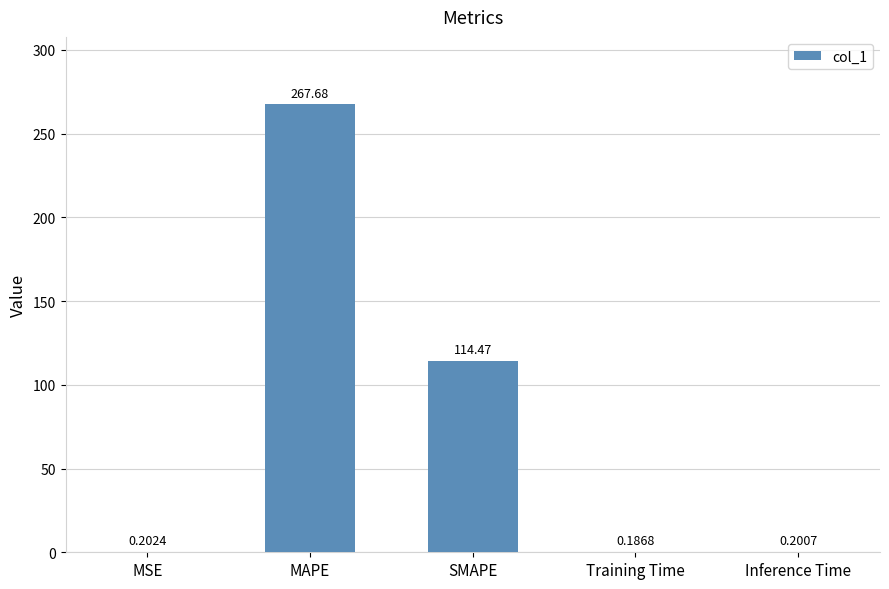

The value at MSE is 0.2. True or false?

True